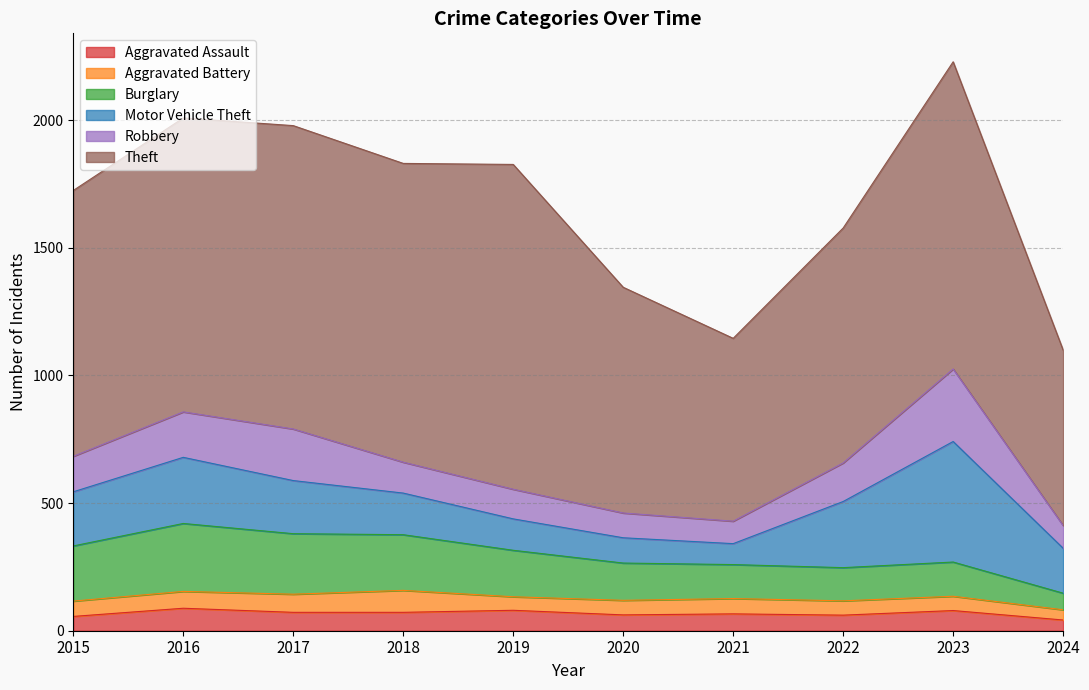

Which series has the largest range (max minus min)?

Theft